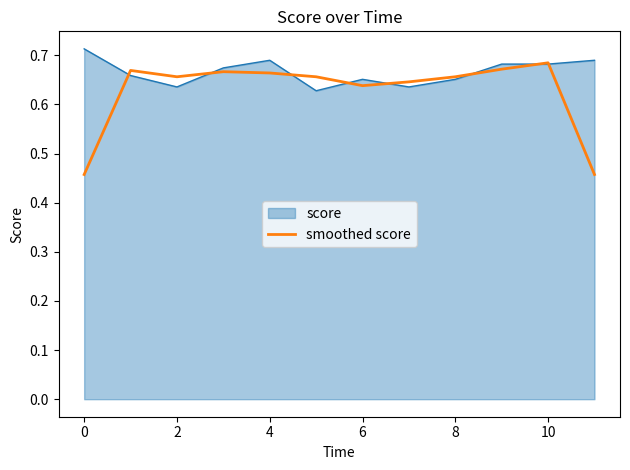

List the series in order of their overall mean, lowest first.

smoothed score, score